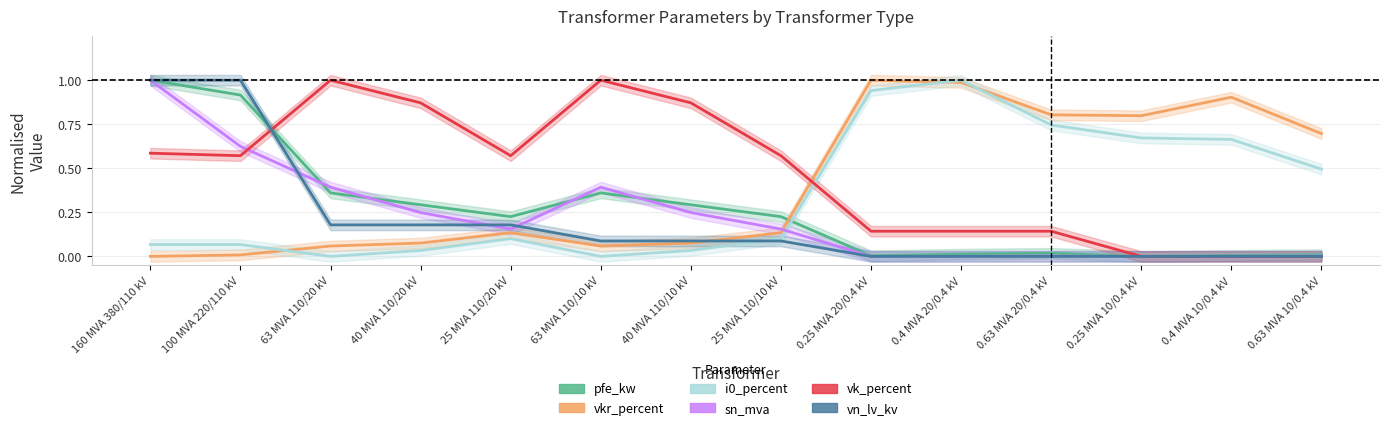

True or false: vk_percent has a value of 0.1 at 0.25 MVA 20/0.4 kV.

True